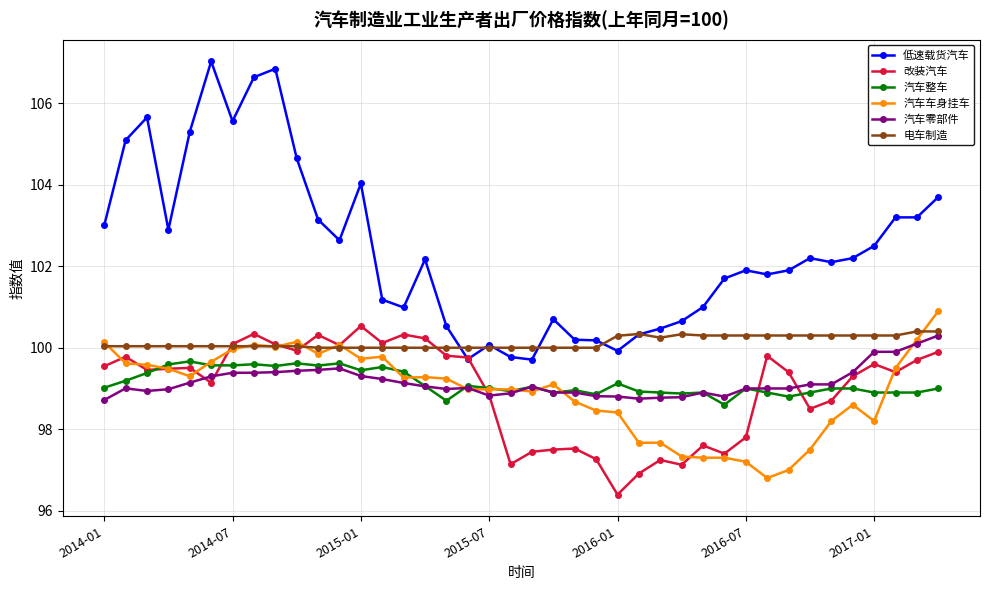

Which series has the largest total across all categories?

低速载货汽车